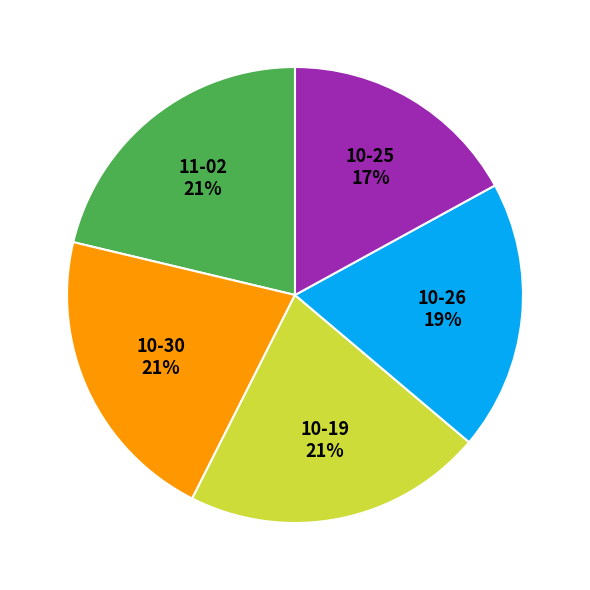

Does any single category account for the majority?

No